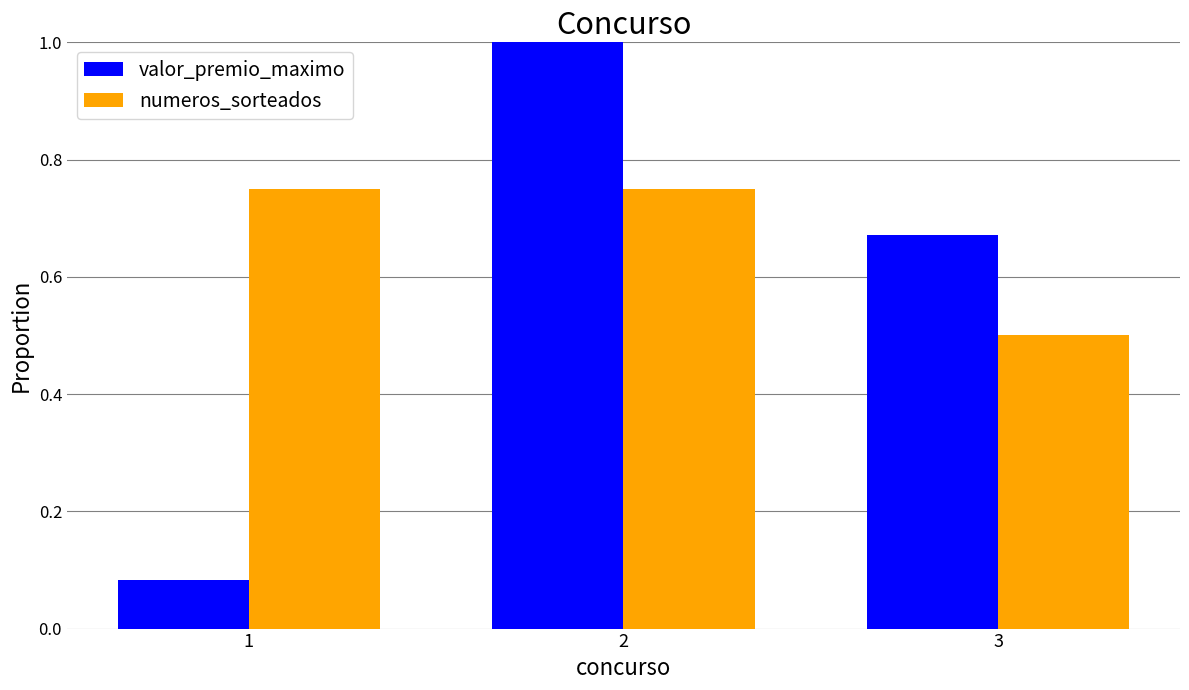

At which category does the chart reach its peak across all series?

2